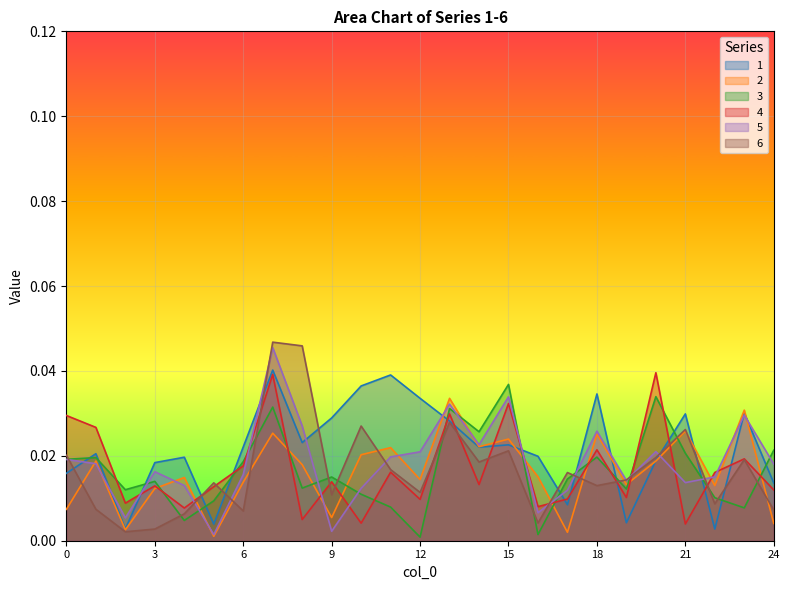

At which label is 2 closest to 0?

5